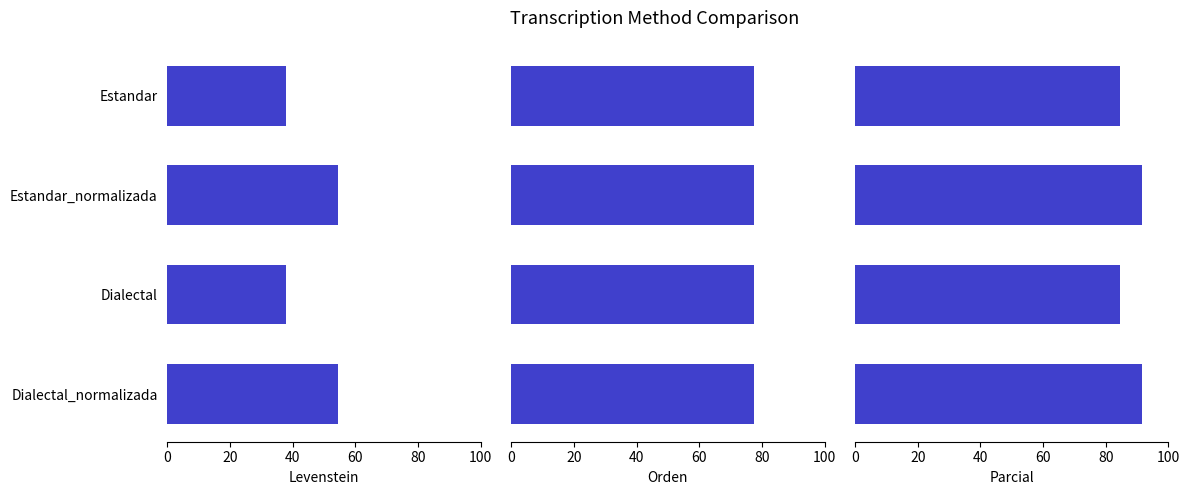

Is it true that Parcial equals 143.3 at Estandar_normalizada?

False